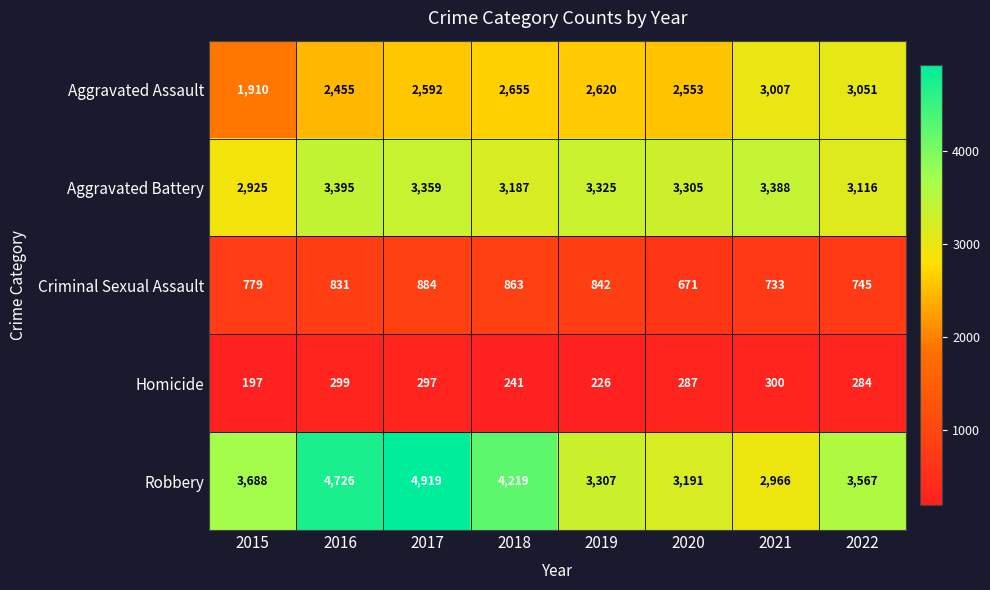

At 2021, list the series in order from smallest to largest.

Homicide, Criminal Sexual Assault, Robbery, Aggravated Assault, Aggravated Battery